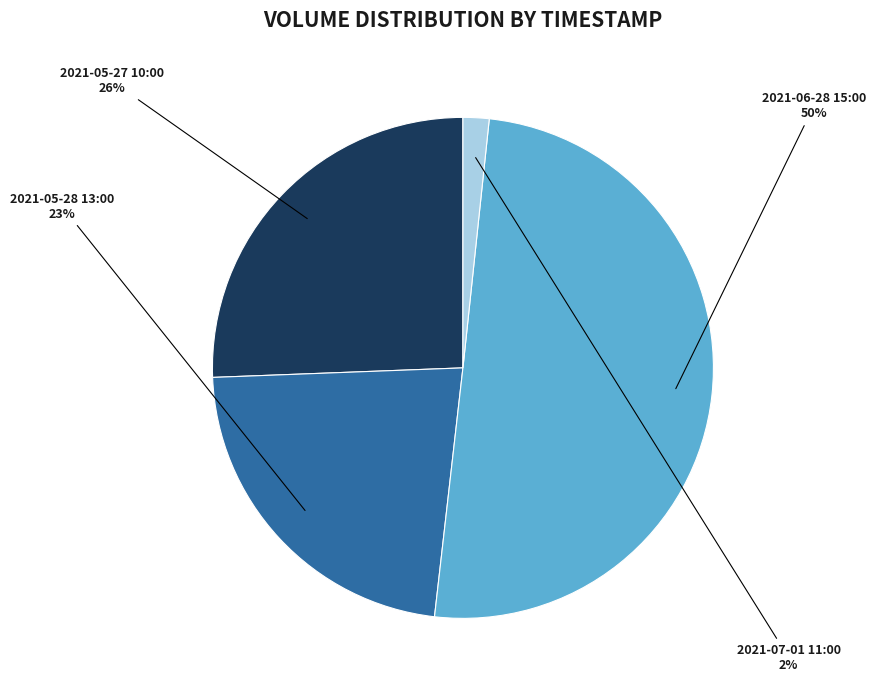

How many segments does this pie chart have?

4